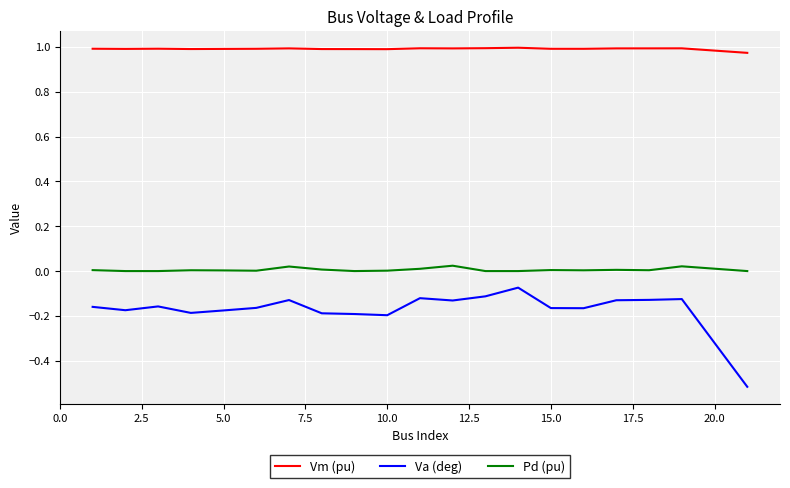

True or false: Va (deg) has more than 1 interior local peaks.

True